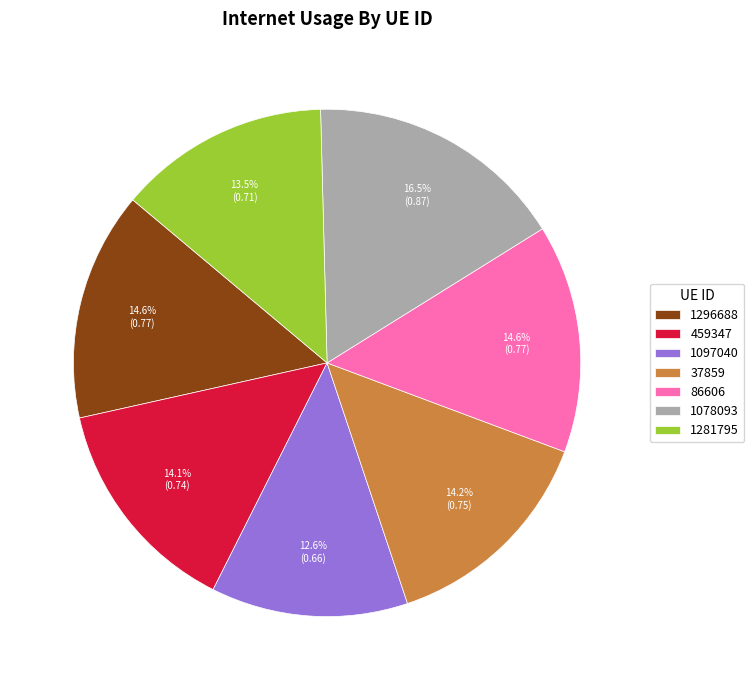

Do 86606 and 1296688 together represent more than half of the pie?

No